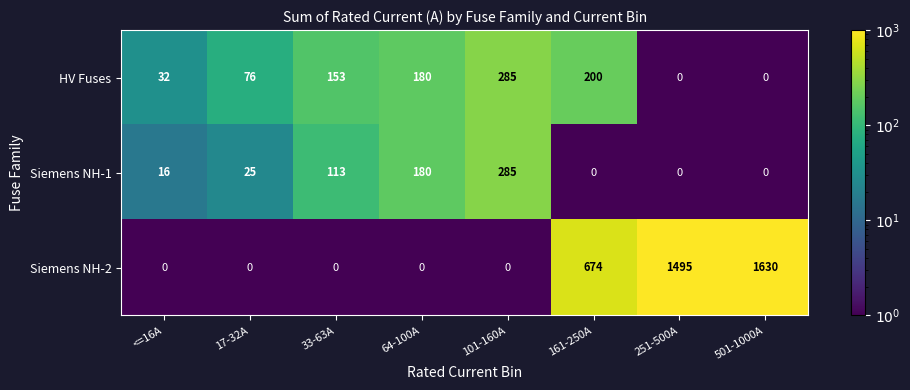

Reading left to right, what are all the values shown in this chart?

HV Fuses: 32	76	153	180	285	200	0	0
Siemens NH-1: 16	25	113	180	285	0	0	0
Siemens NH-2: 0	0	0	0	0	674	1495	1630